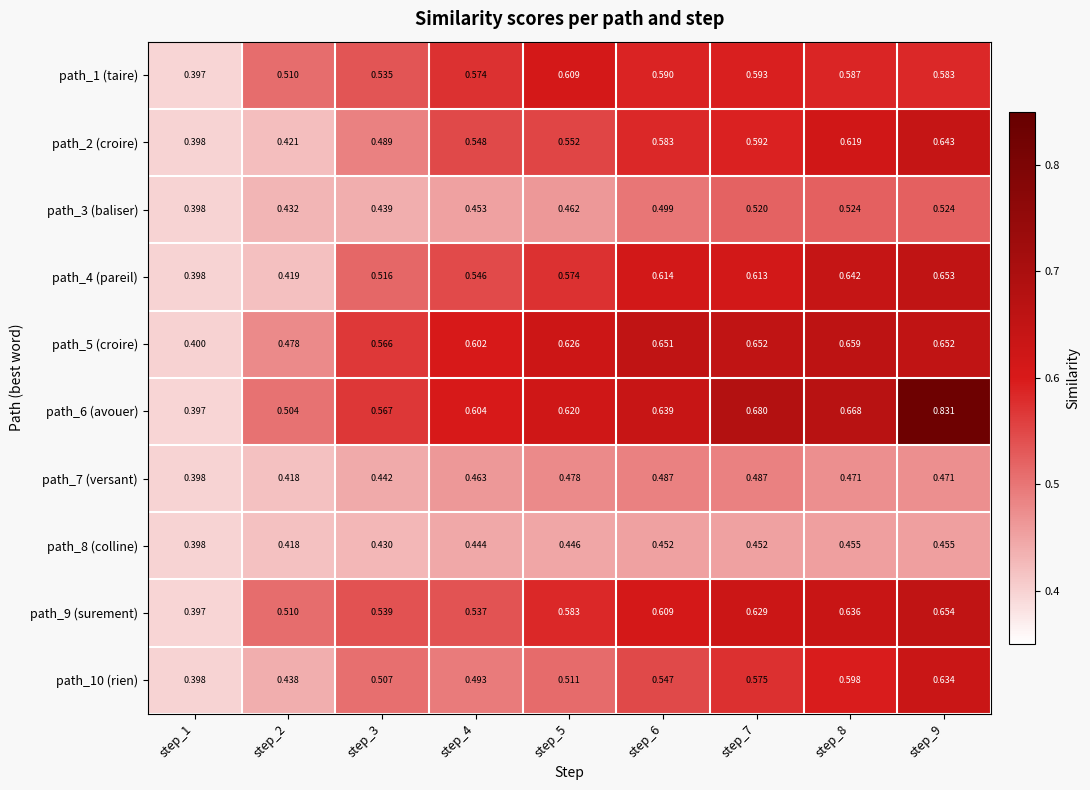

Is the value of path_1 (taire) at step_9 greater than the value of path_7 (versant) at step_1?

Yes